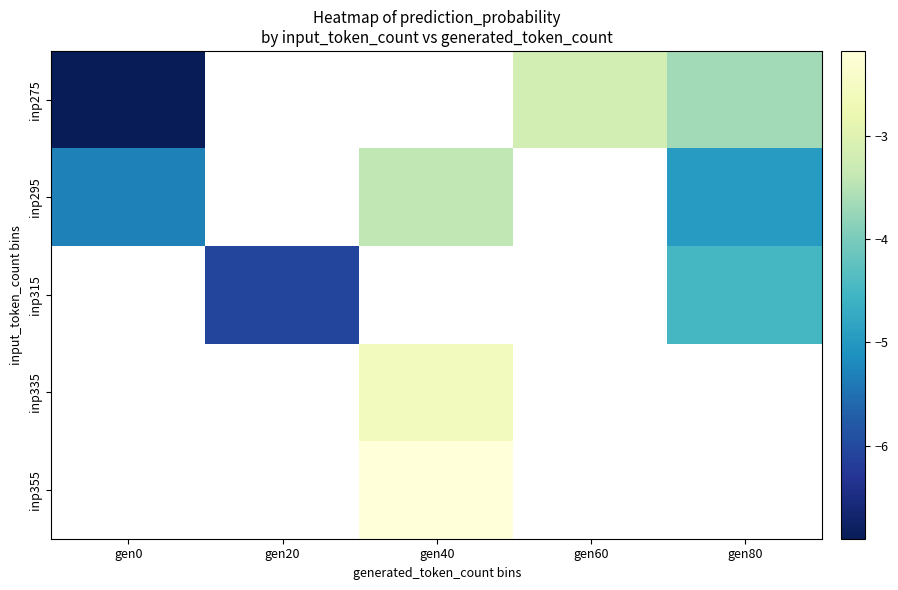

Which category has the lowest value in the inp295 series?

gen0